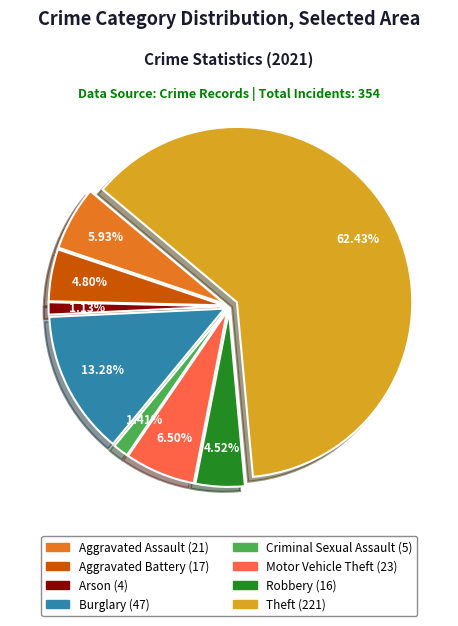

Does any single category account for the majority?

Yes